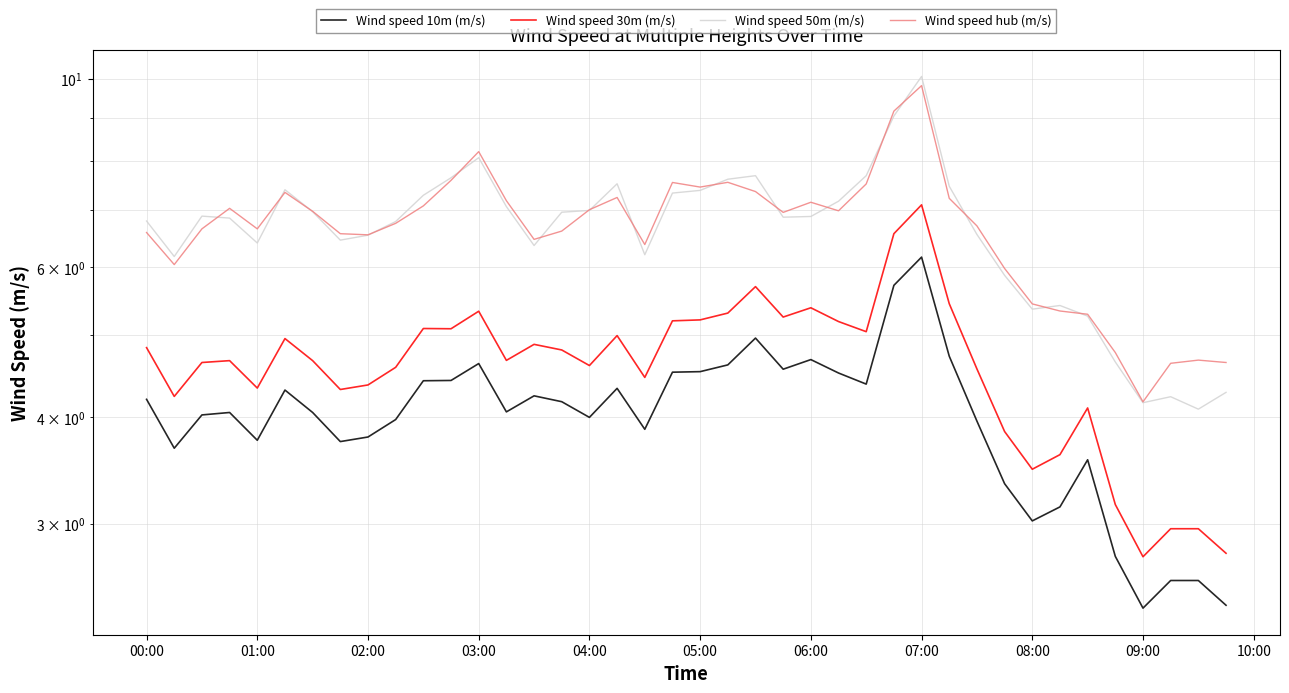

Reading right to left, what are all the values shown in this chart?

Wind speed 10m (m/s): 2.4	2.6	2.6	2.4	2.7	3.6	3.1	3.0	3.3	4.0	4.7	6.2	5.7	4.4	4.5	4.7	4.6	5.0	4.6	4.5	4.5	3.9	4.3	4.0	4.2	4.2	4.1	4.6	4.4	4.4	4.0	3.8	3.7	4.1	4.3	3.8	4.1	4.0	3.7	4.2
Wind speed 30m (m/s): 2.8	3.0	3.0	2.7	3.2	4.1	3.6	3.5	3.9	4.6	5.4	7.1	6.6	5.0	5.2	5.4	5.2	5.7	5.3	5.2	5.2	4.5	5.0	4.6	4.8	4.9	4.7	5.3	5.1	5.1	4.6	4.4	4.3	4.7	5.0	4.3	4.7	4.6	4.2	4.8
Wind speed 50m (m/s): 4.3	4.1	4.2	4.2	4.6	5.3	5.4	5.4	5.9	6.6	7.5	10.1	9.0	7.7	7.2	6.9	6.9	7.7	7.6	7.4	7.3	6.2	7.5	7.0	7.0	6.4	7.1	8.1	7.6	7.3	6.8	6.5	6.5	7.0	7.4	6.4	6.9	6.9	6.2	6.8
Wind speed hub (m/s): 4.6	4.7	4.6	4.2	4.8	5.3	5.3	5.4	6.0	6.7	7.2	9.8	9.2	7.5	7.0	7.2	7.0	7.4	7.6	7.5	7.5	6.4	7.2	7.0	6.6	6.5	7.2	8.2	7.6	7.1	6.8	6.6	6.6	7.0	7.3	6.7	7.0	6.7	6.0	6.6